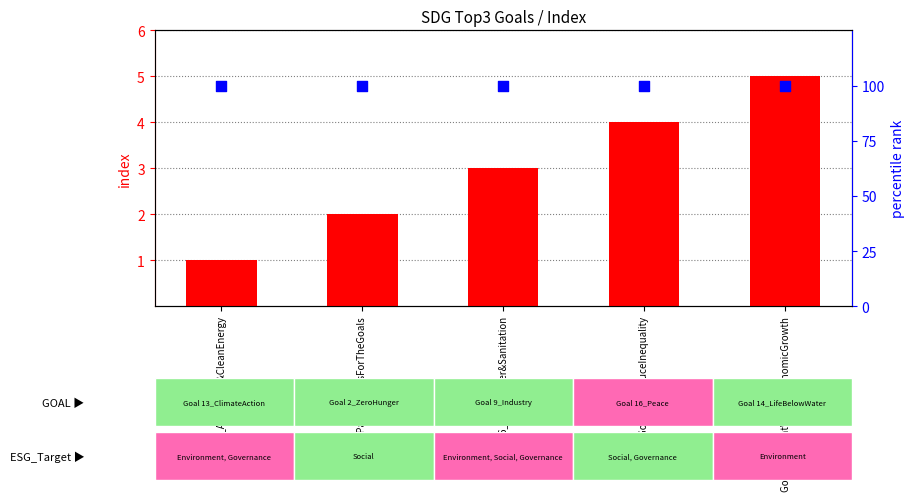

At how many categories does at least one series exceed 59?

5